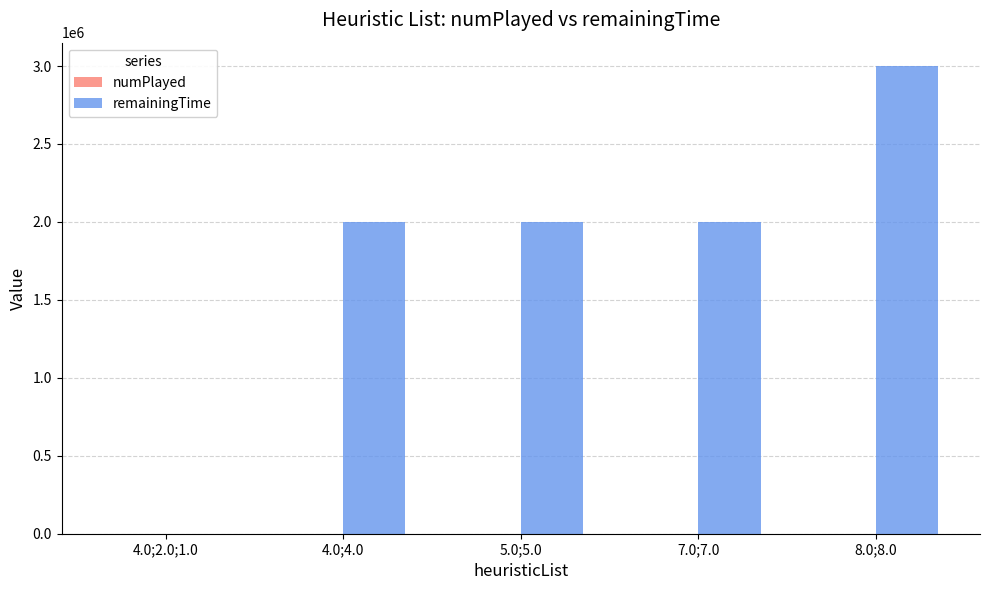

How many series are shown in this chart?

2